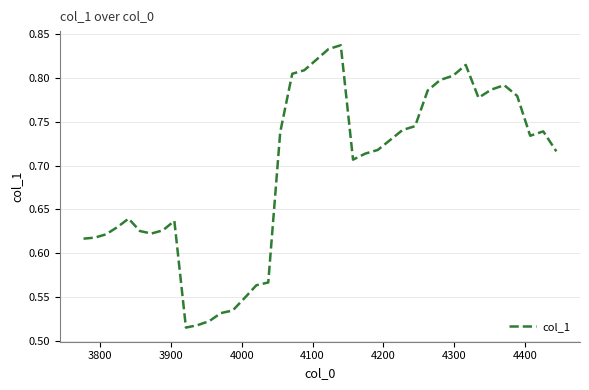

What is the difference between the maximum and minimum values?

0.3